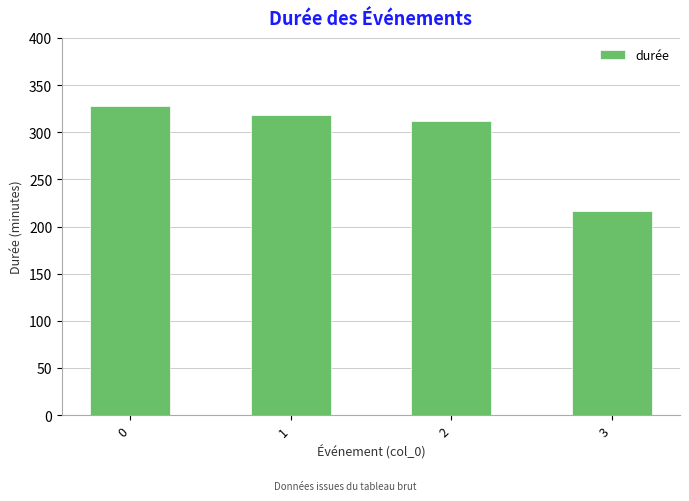

What is the change in value from 2 to 3?

-95